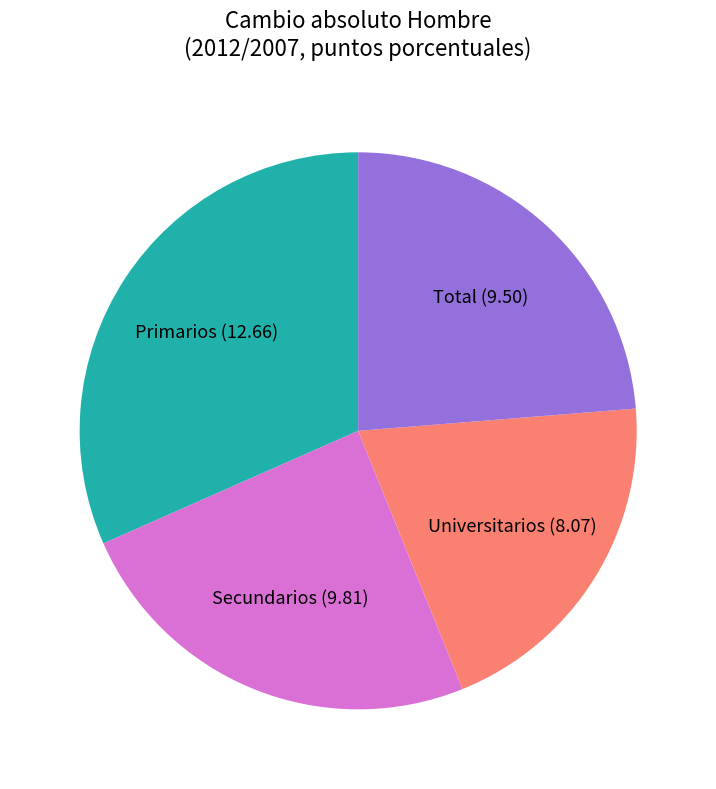

Combined, do Secundarios and Universitarios account for over 50%?

No